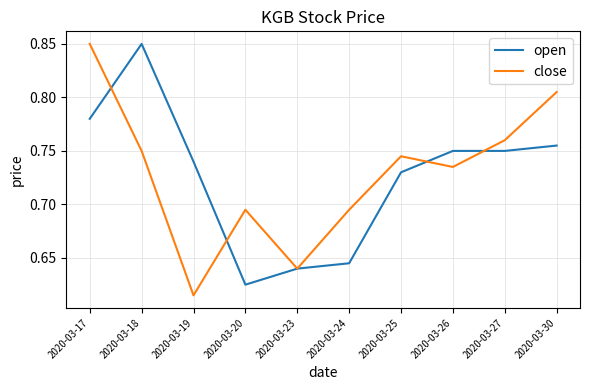

Between which two adjacent categories do close and open first intersect?

2020-03-17 and 2020-03-18